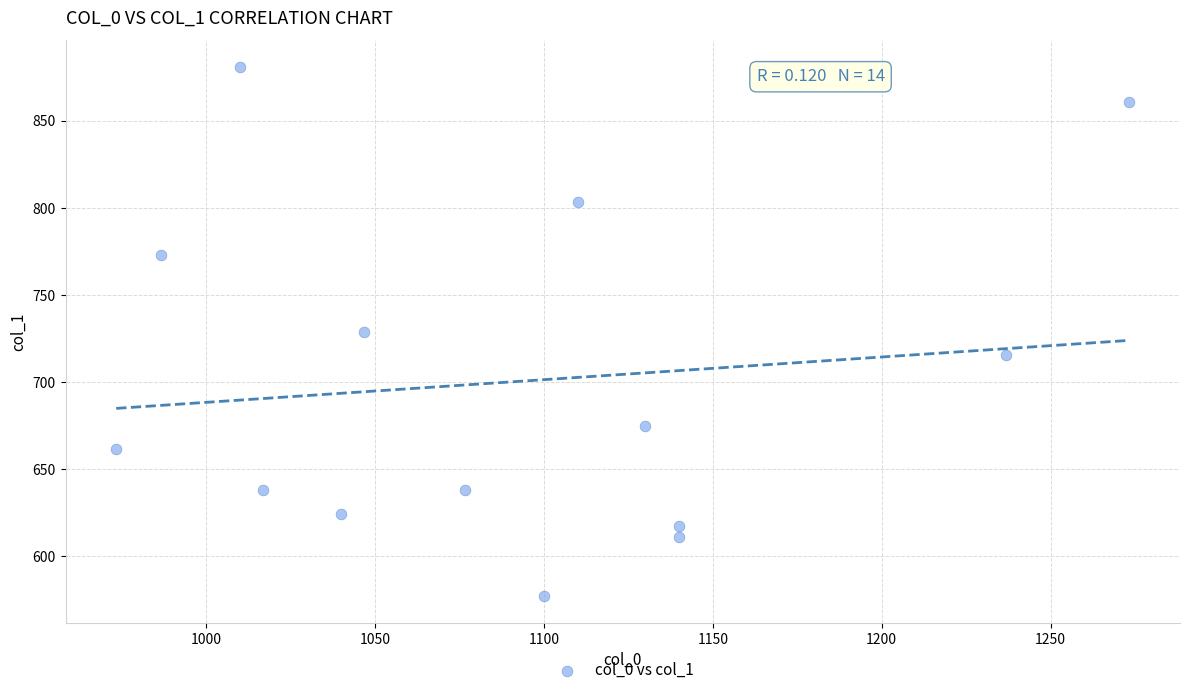

What is the range of X values (max minus min)?

300.0